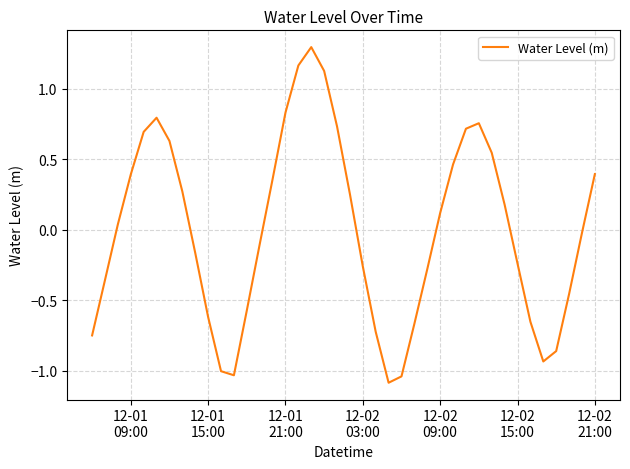

What is the difference between the maximum and minimum values?

2.4